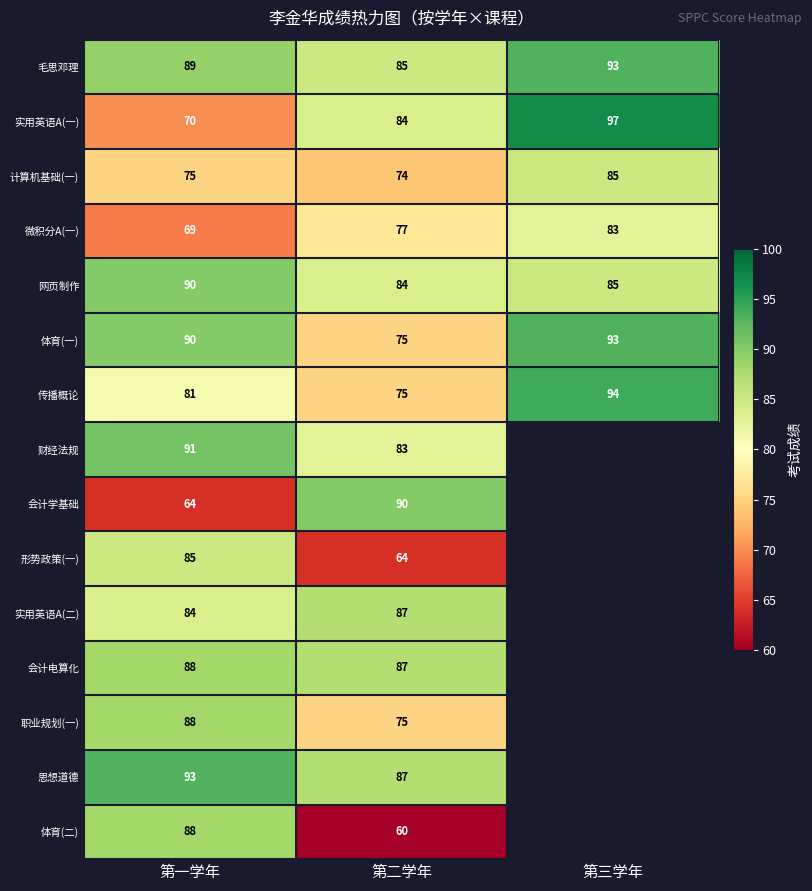

Which has a higher value, 第三学年 or 第一学年?

第三学年